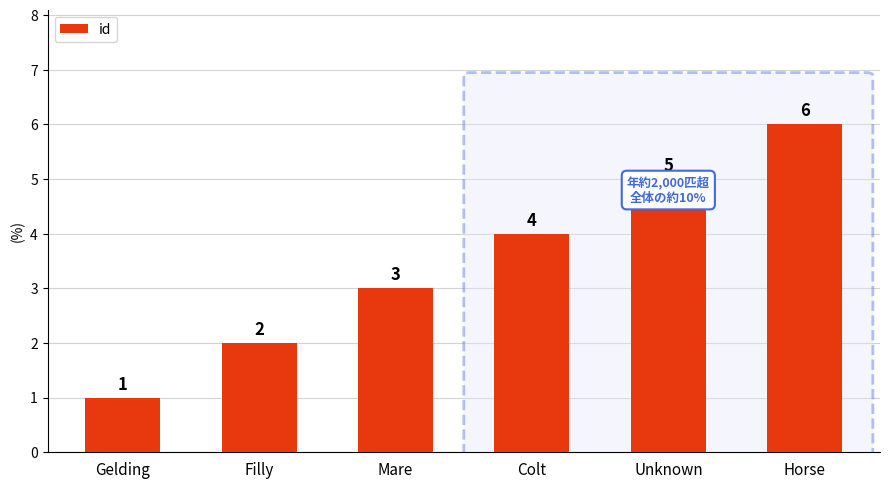

Which has a higher value, Colt or Gelding?

Colt